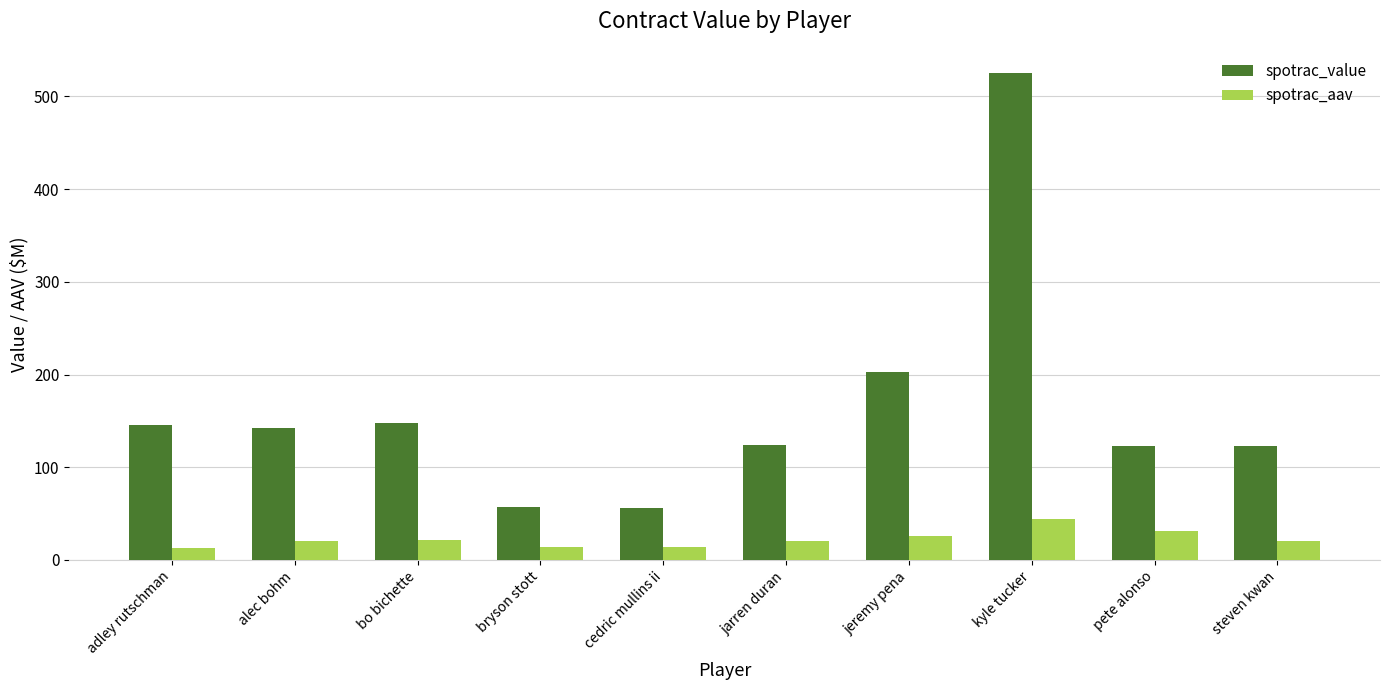

What is the difference between the maximum and minimum values in the spotrac_value series?

468.9